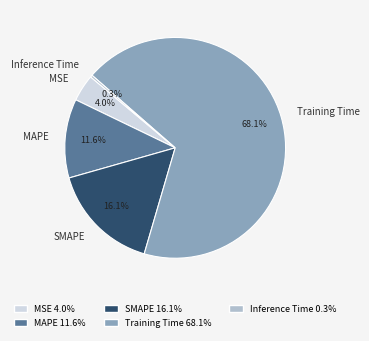

To the nearest percent, what portion does SMAPE represent?

16%